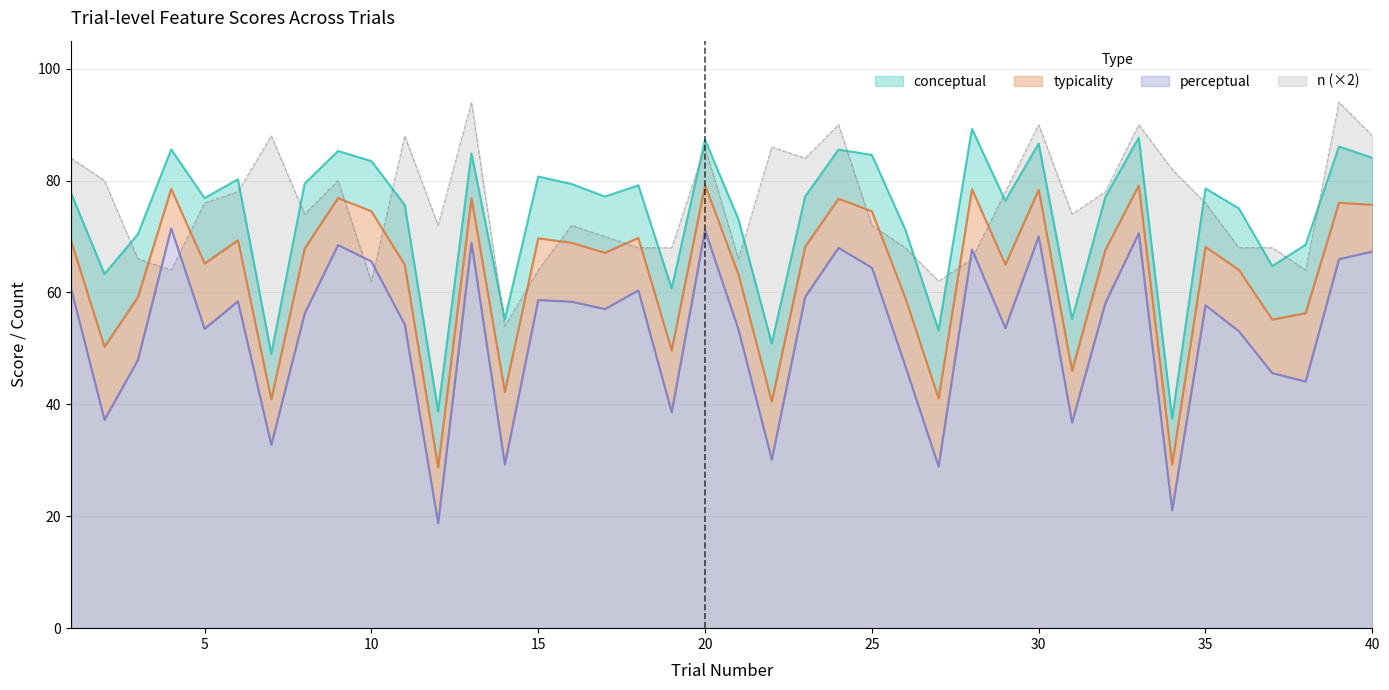

The conceptual series shows 71.3 at 26. True or false?

True